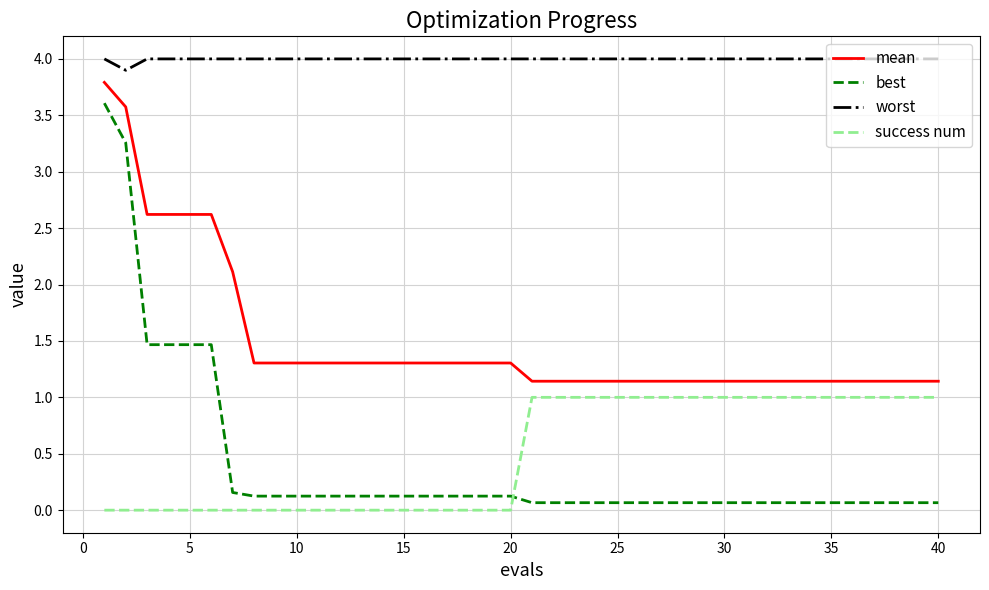

Rank the series by their maximum value, from highest to lowest.

worst, mean, best, success num